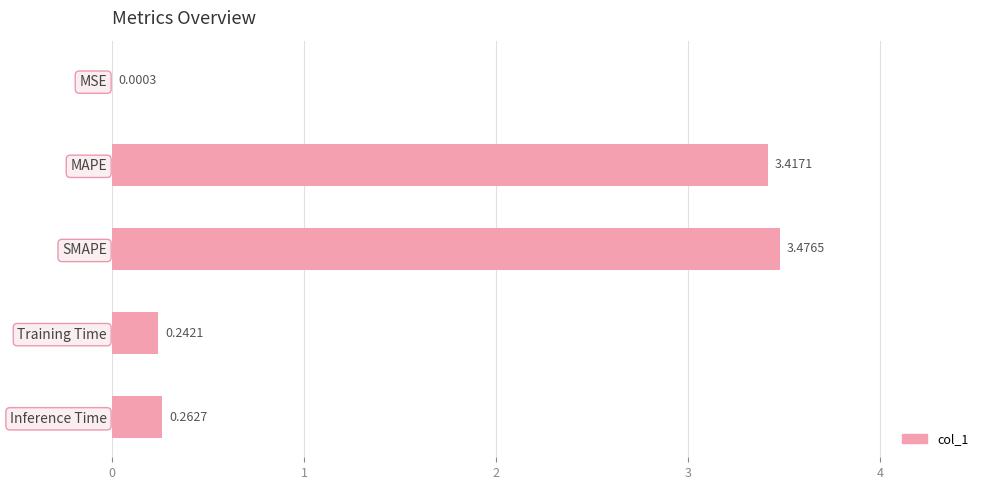

What is the sum of all values?

7.4